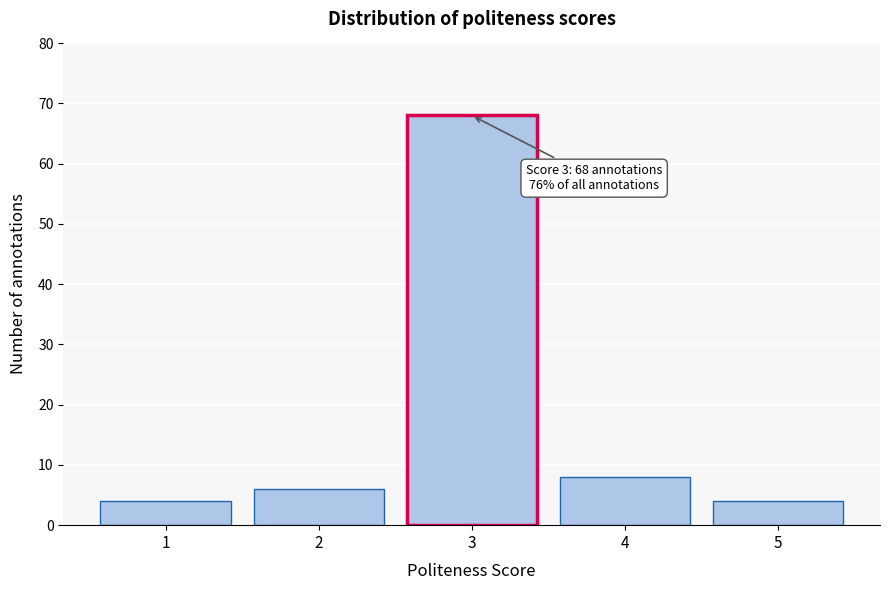

Reading right to left, extract all data points from this chart.

4	8	68	6	4